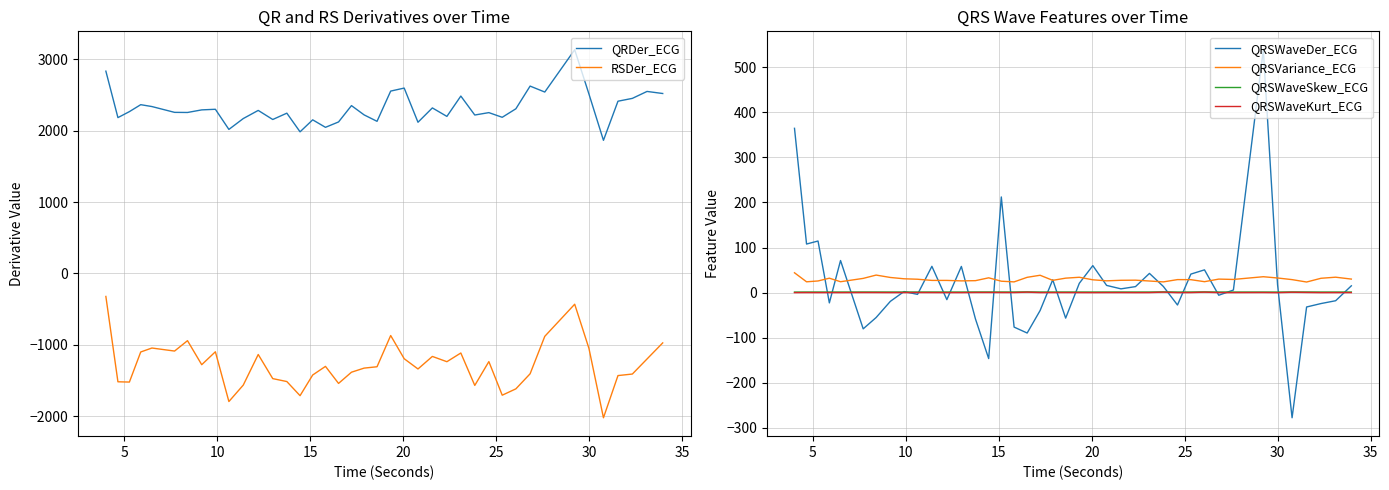

How many data points in QRSVariance_ECG are above 28?

23